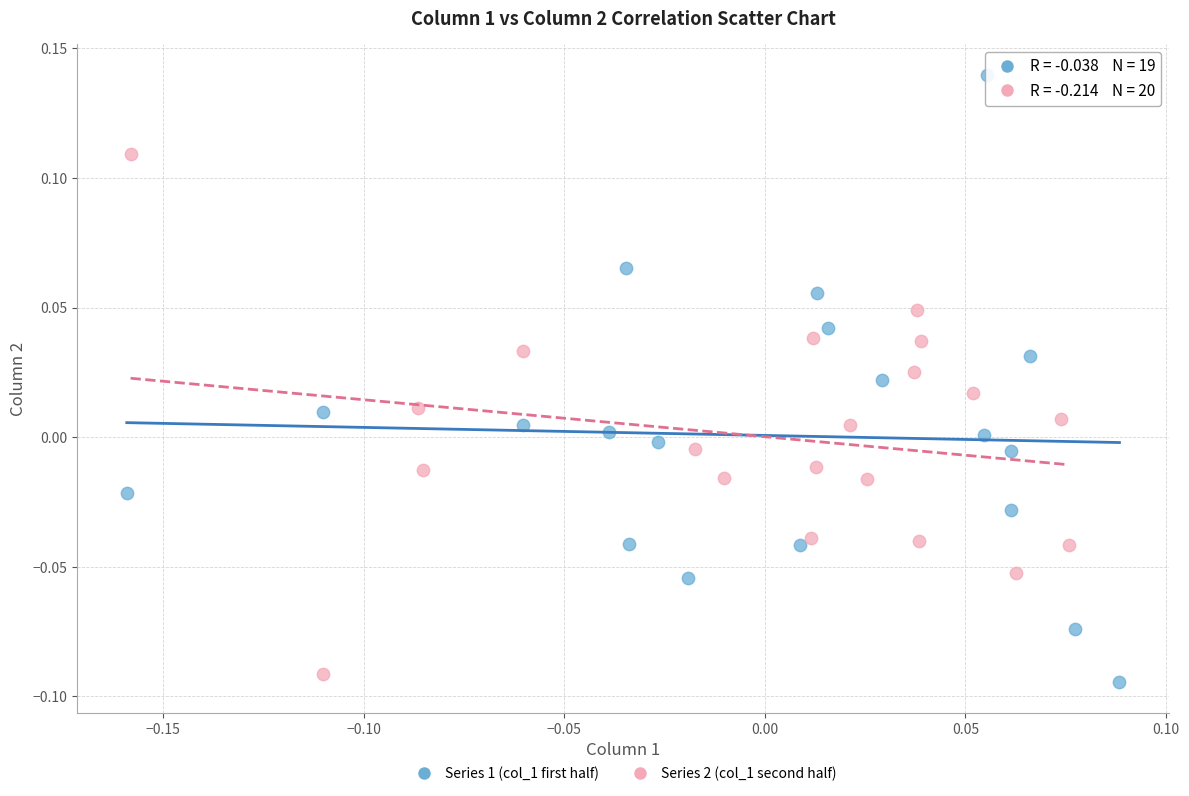

Which series has the largest Y range (max minus min)?

Series 1 (col_1 first half)